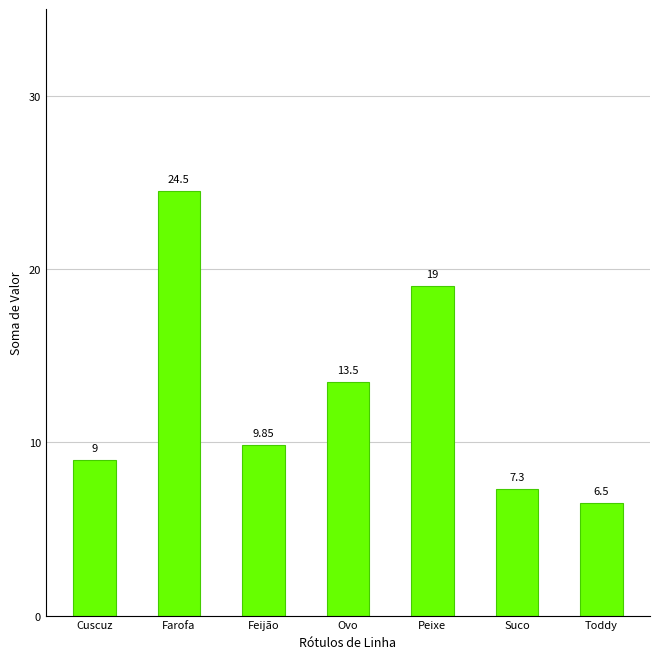

What is the maximum value shown in the chart?

24.5